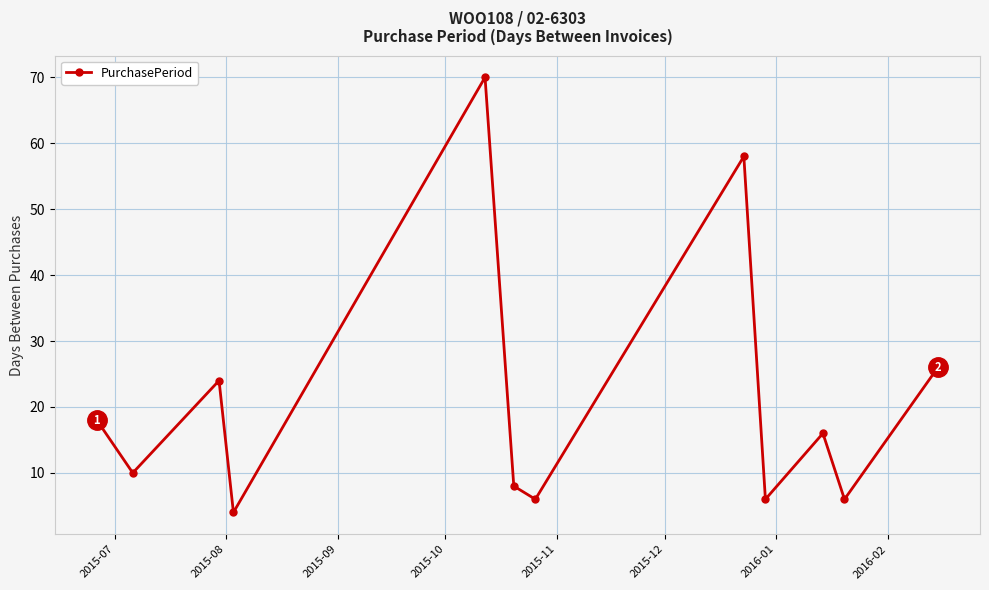

How many categories are shown in the chart?

12